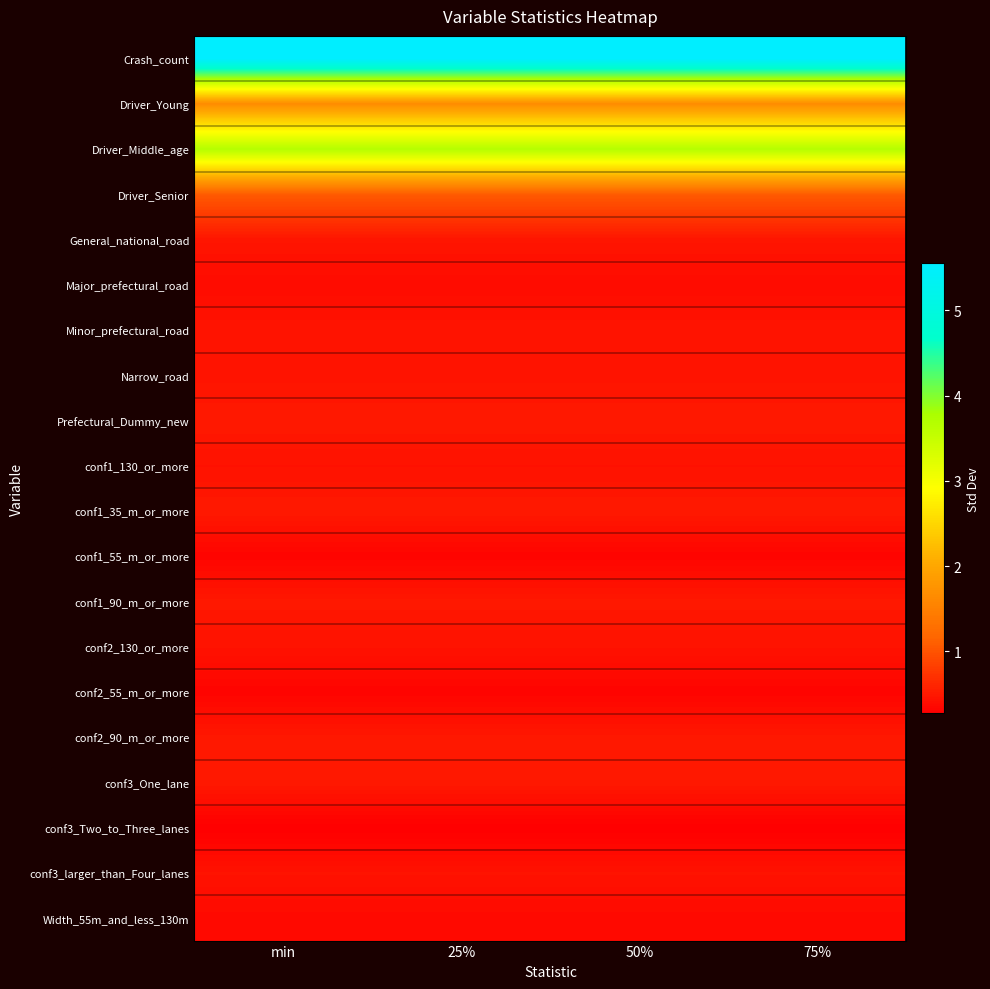

What is the total value across all series at 25%?

18.8